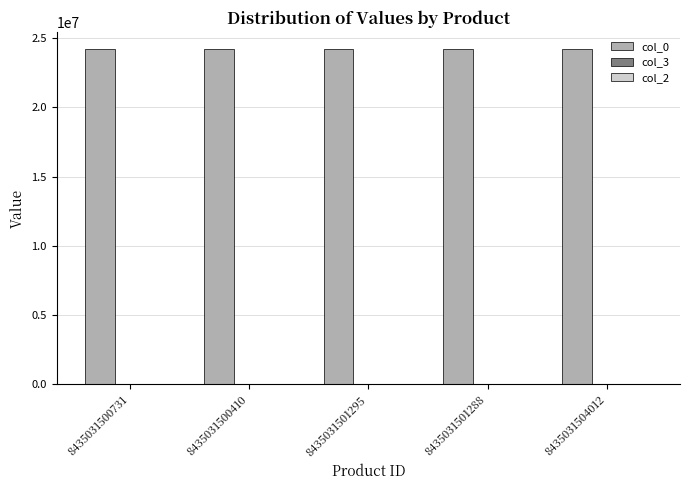

The value of col_0 at 8435031500410 is 24232636.0. True or false?

True